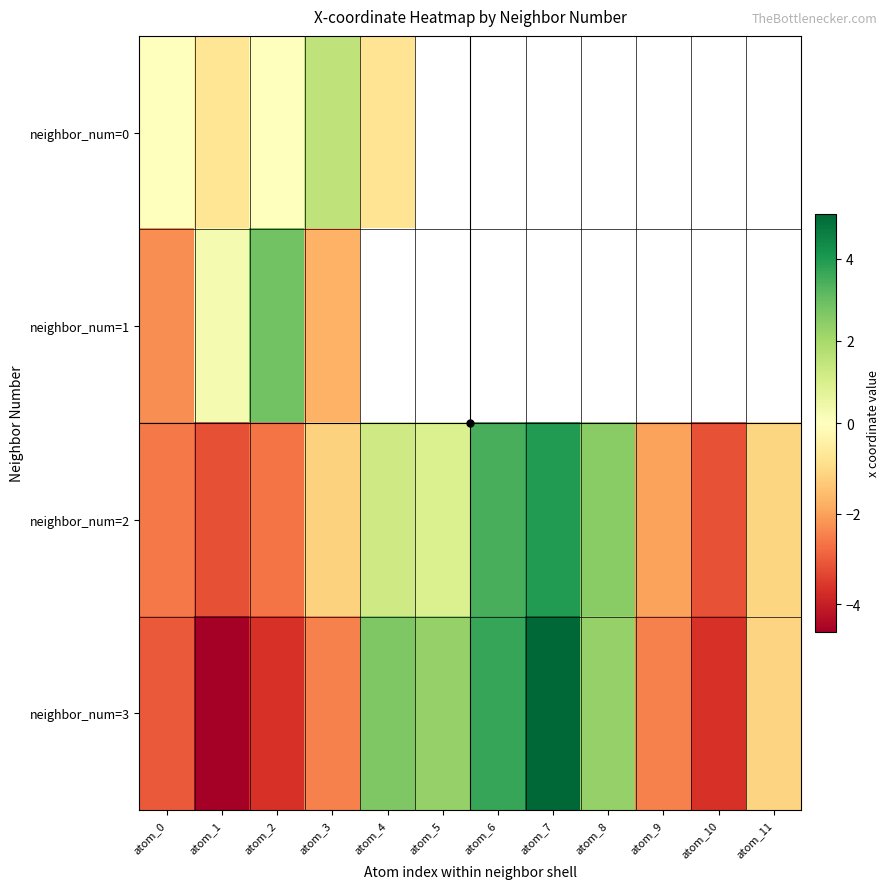

What is the sum of the neighbor_num=2 values at atom_9 and atom_6?

1.4